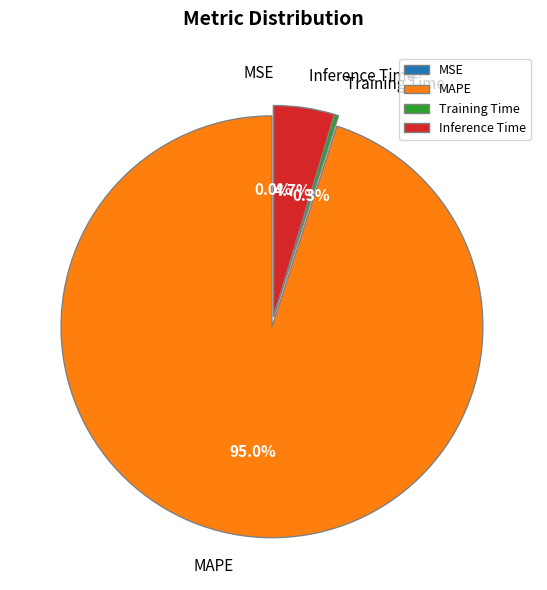

Is there a majority slice in this chart?

Yes